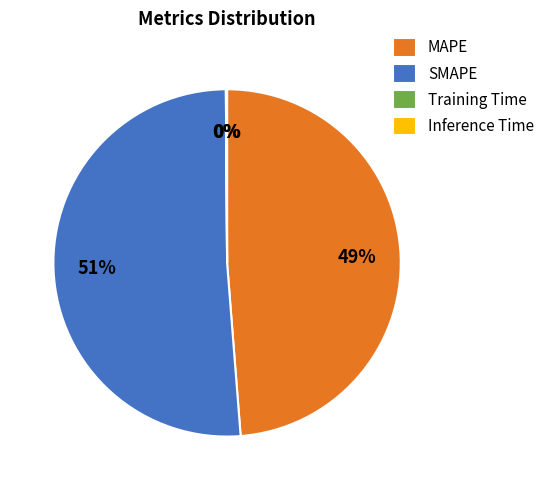

To the nearest percent, what is the average slice percentage?

25%